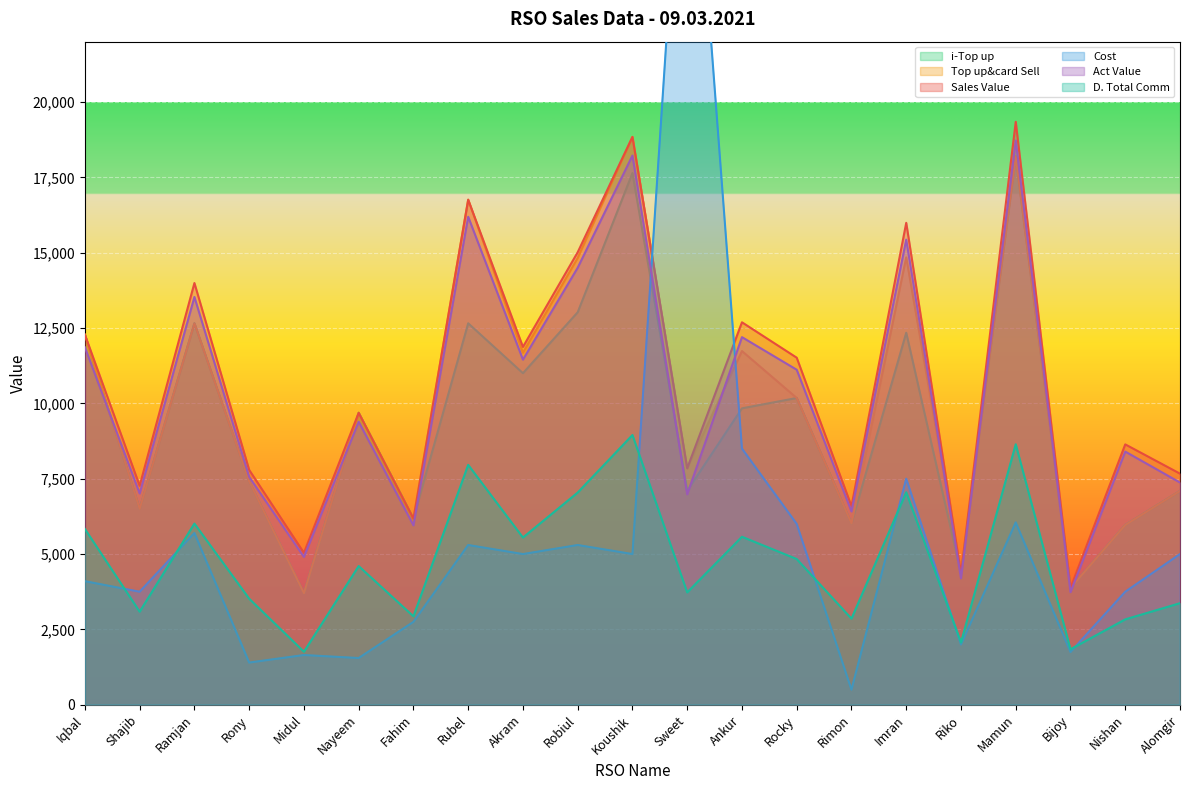

What is the label of the 9th point from the right?

Ankur